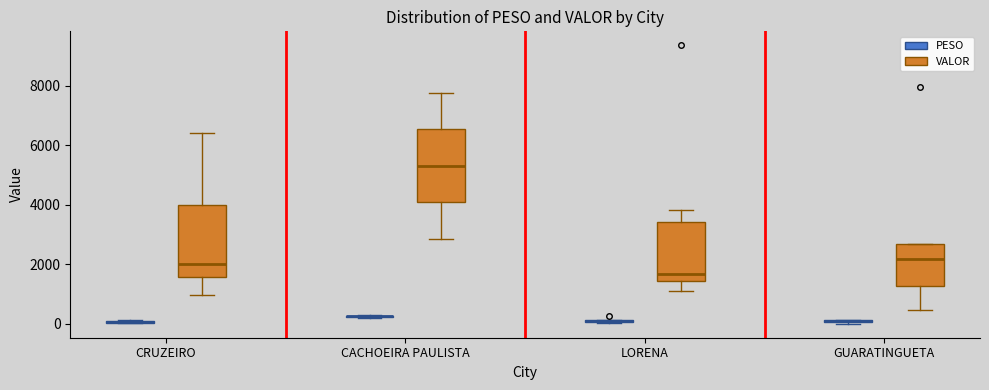

Where does the median line of the box for GUARATINGUETA (VALOR) sit on the y-axis? The values are not printed on the chart, so give them approximately, as read against the axis.

2200